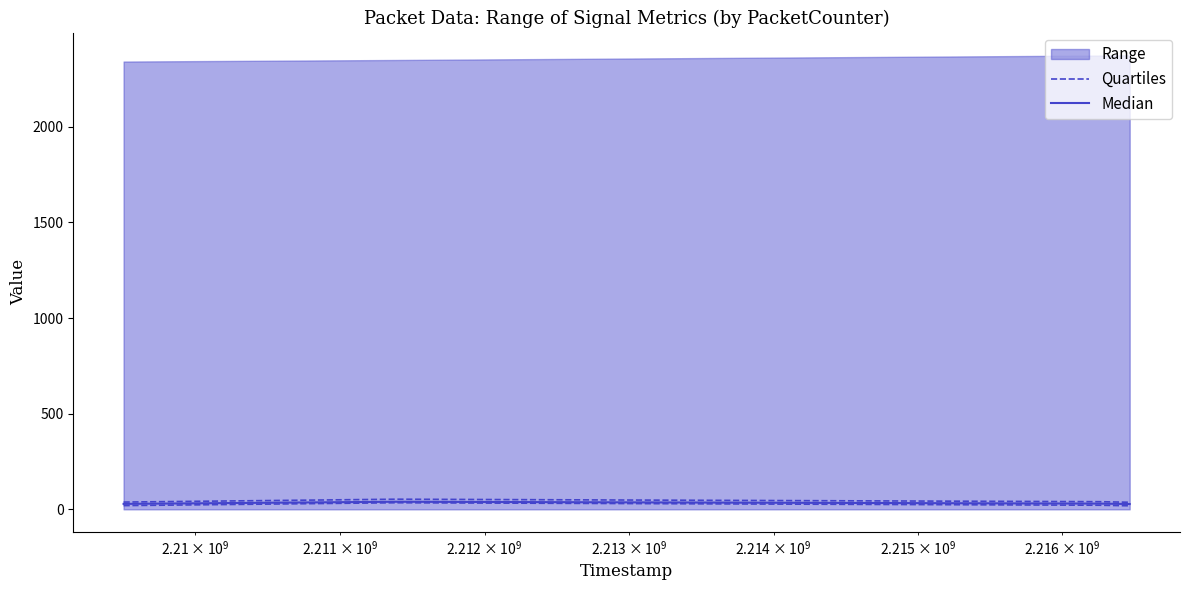

True or false: Quartiles and Median intersect in this chart.

False